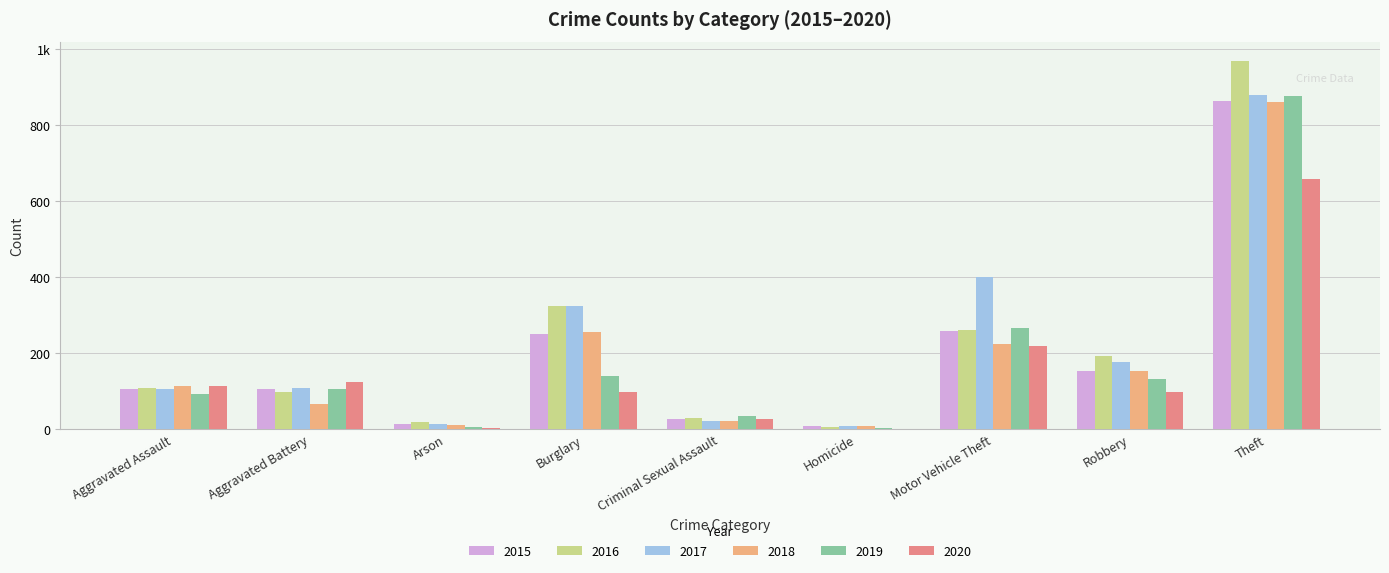

Are the bars horizontal?

No